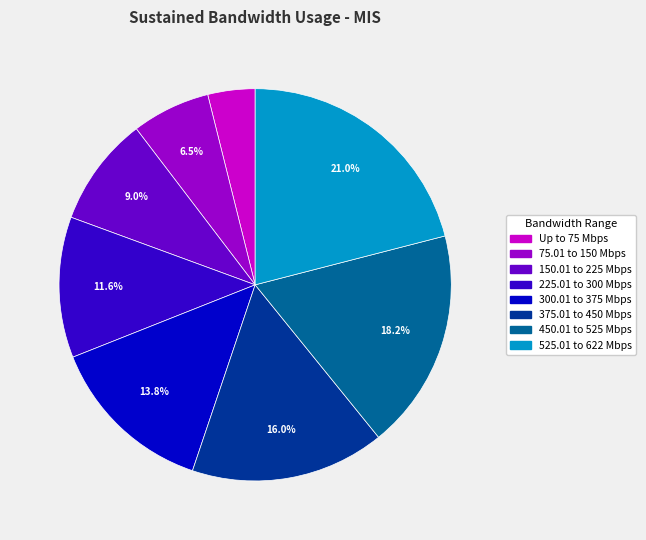

How many segments does this pie chart have?

8